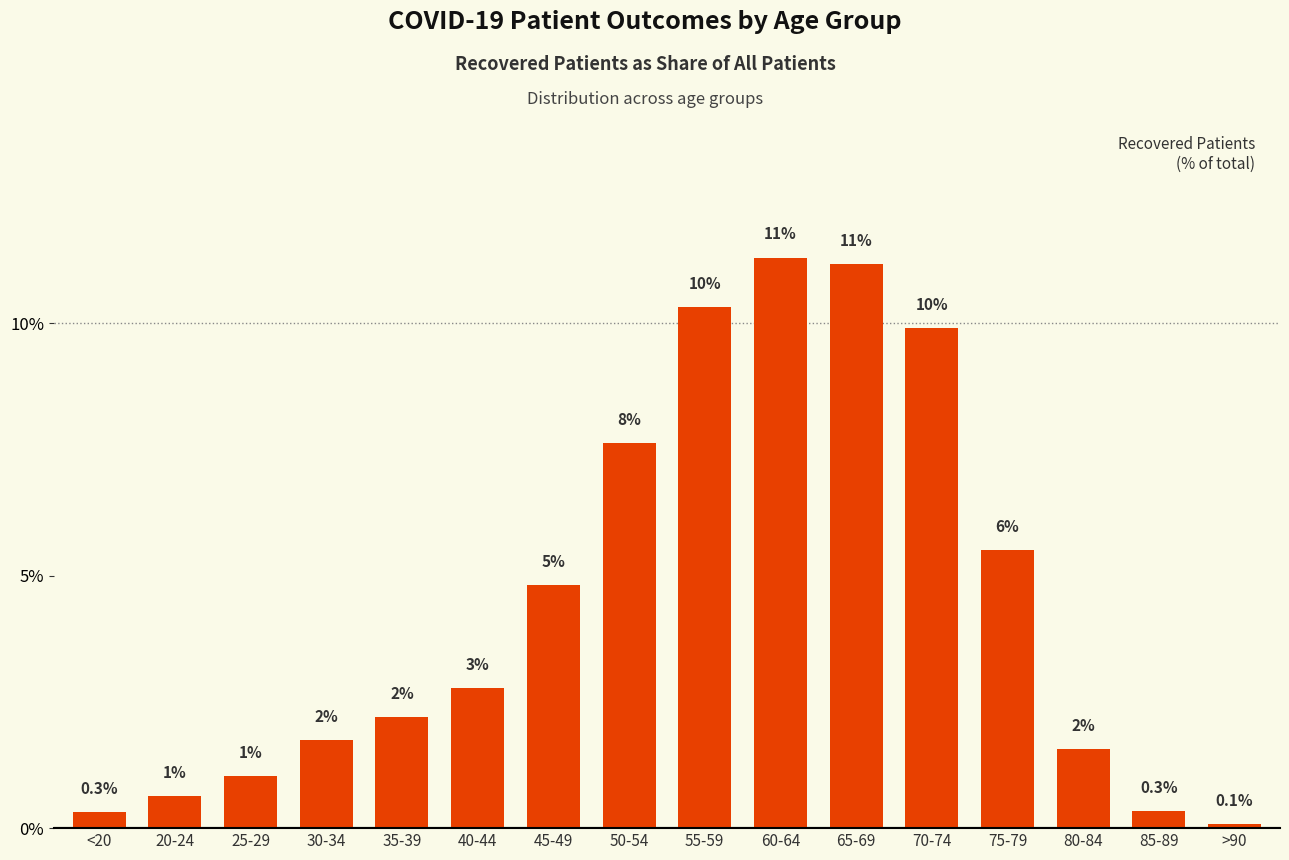

What is the ratio of the value at 85-89 to the value at 75-79?

0.1